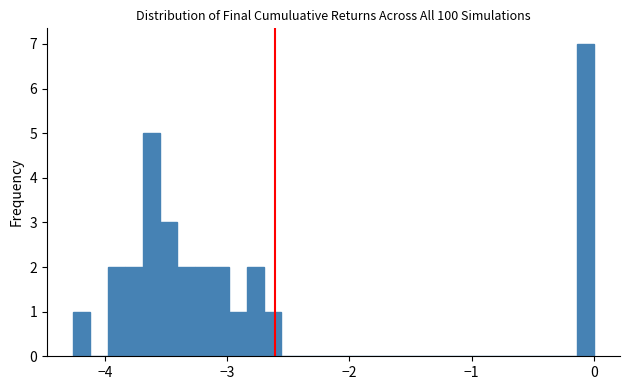

Around what value on the x-axis is the tallest bar? Give the approximate position of its centre, as read against the axis.

-0.1